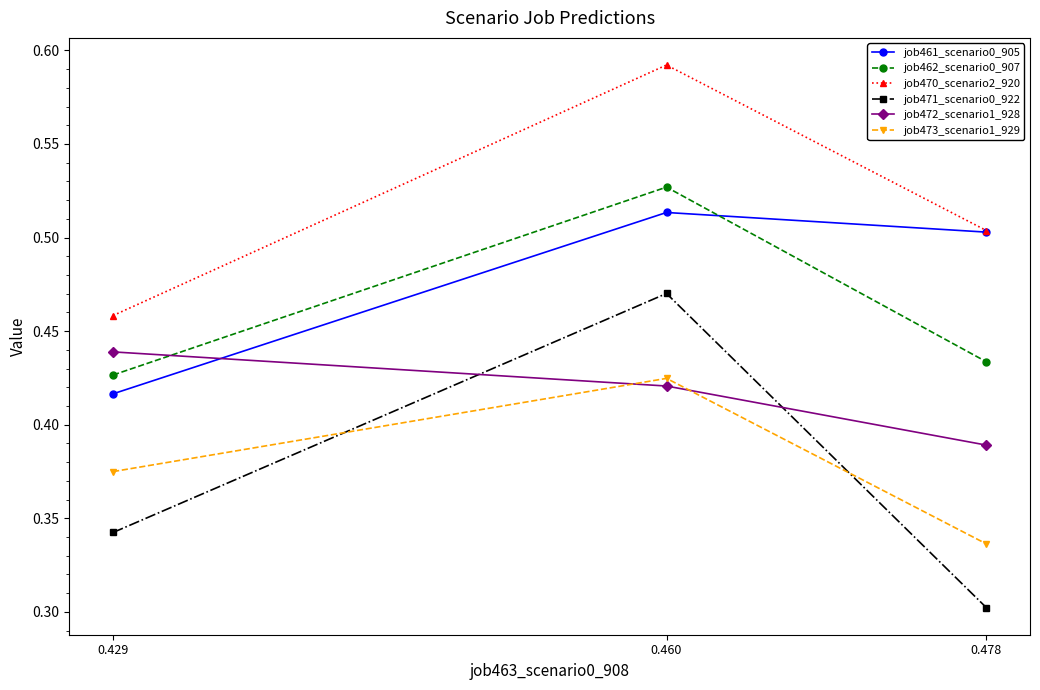

Rank the series at 0.429 from highest to lowest value.

job470_scenario2_920, job472_scenario1_928, job462_scenario0_907, job461_scenario0_905, job473_scenario1_929, job471_scenario0_922